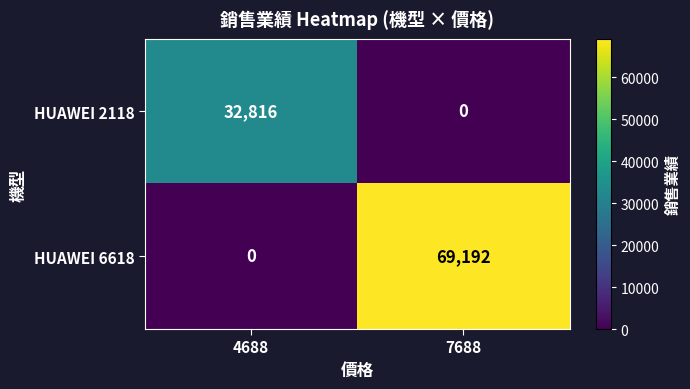

At how many categories does at least one series exceed 948?

2